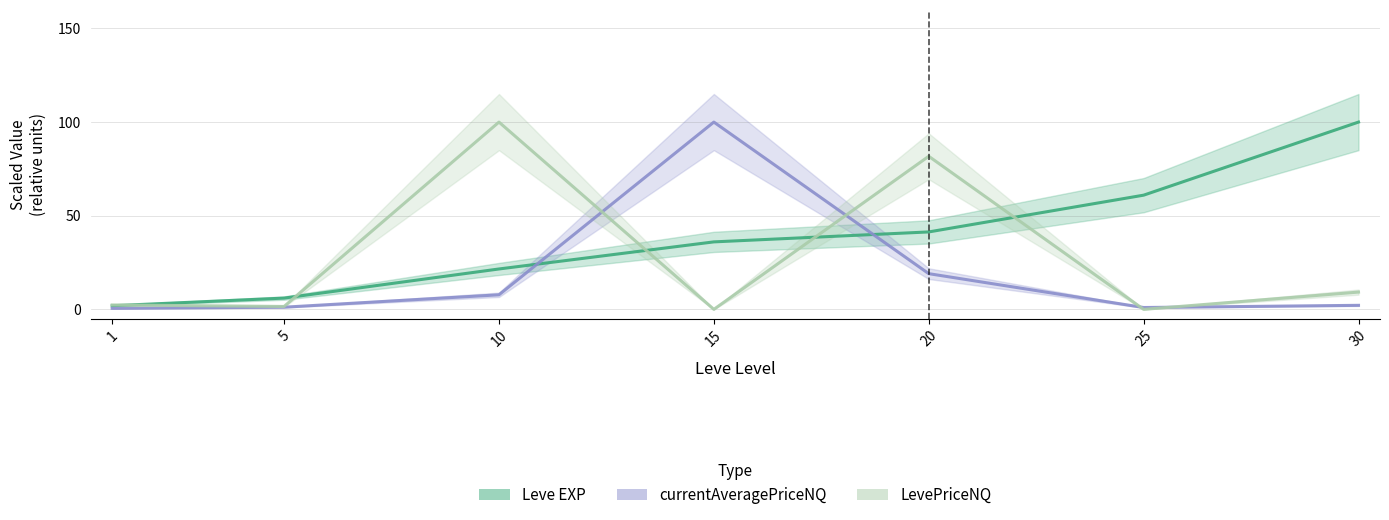

Is it true that Leve EXP equals 36.7 at 25?

False